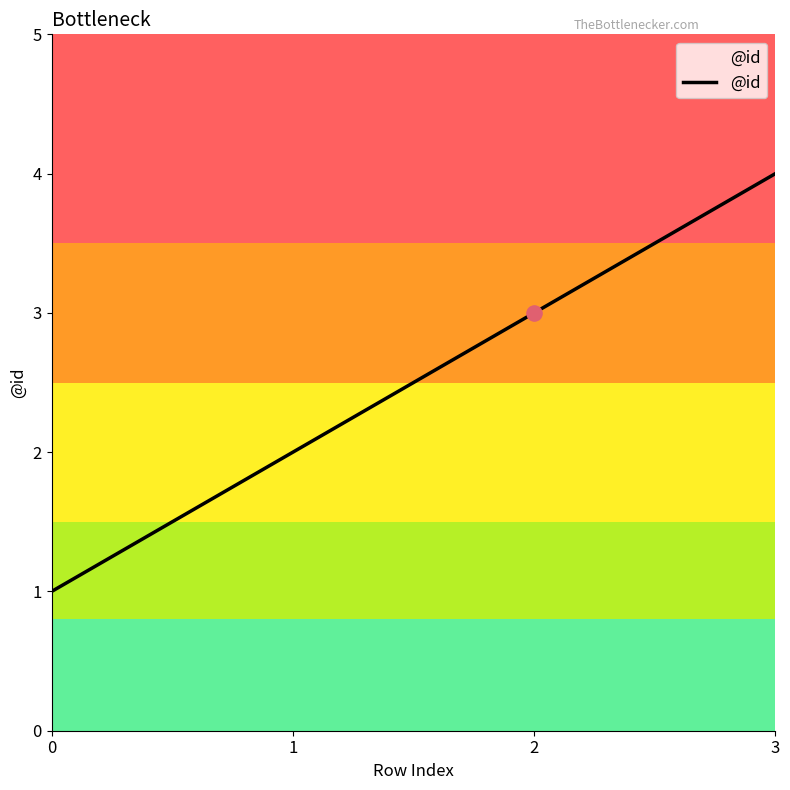

What is the ratio of the value at 1 to the value at 3?

0.5